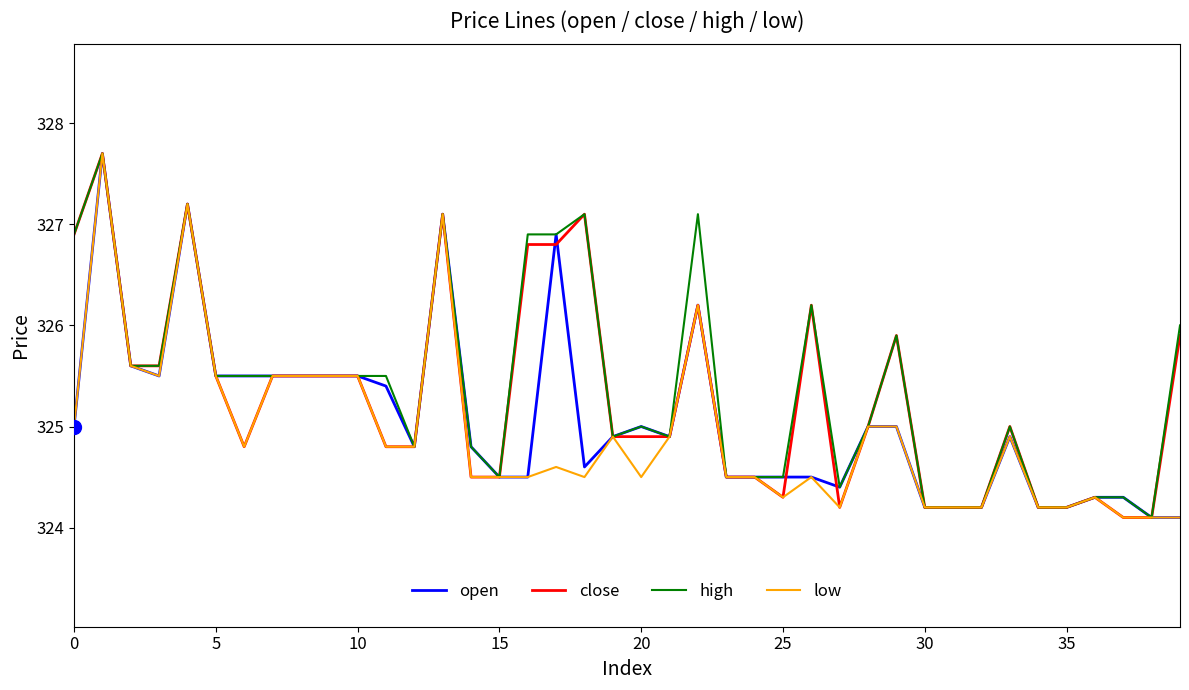

What is the maximum value shown in the chart?

327.7